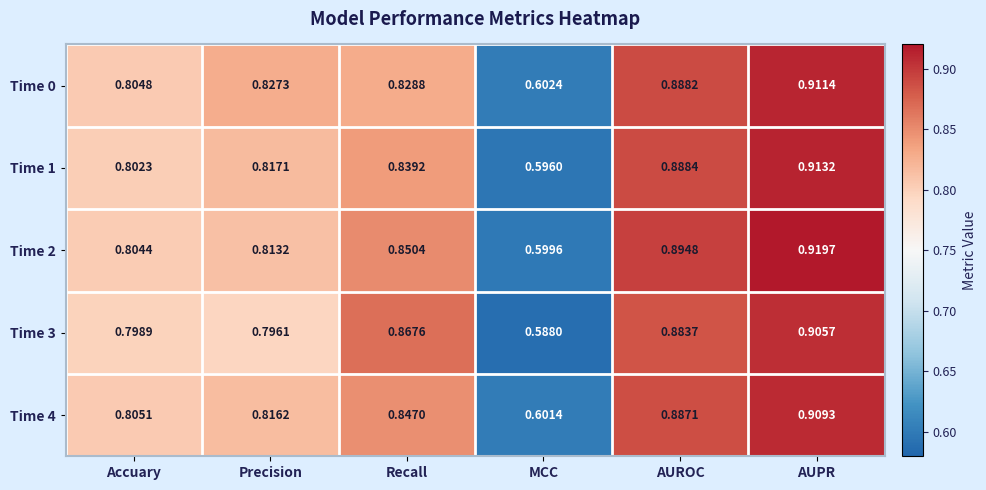

At which category is the sum across all series the highest?

AUPR